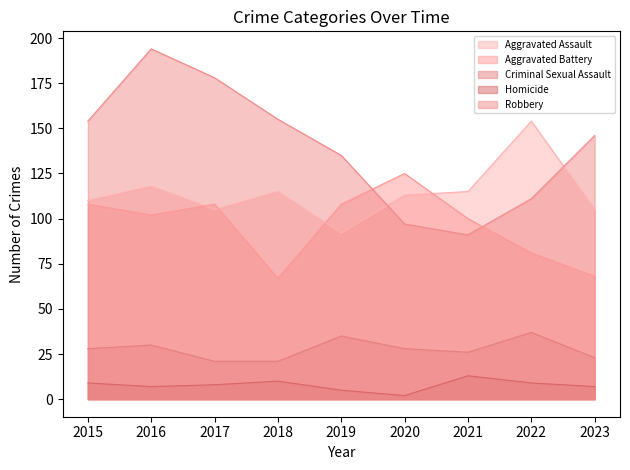

How many values in the Robbery series exceed 146?

4